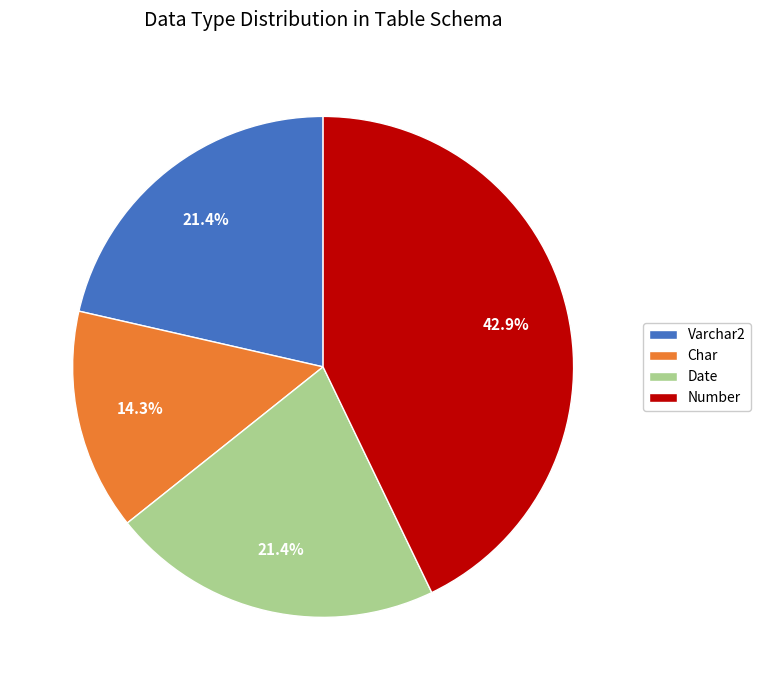

Combined, do Number and Date account for over 50%?

Yes